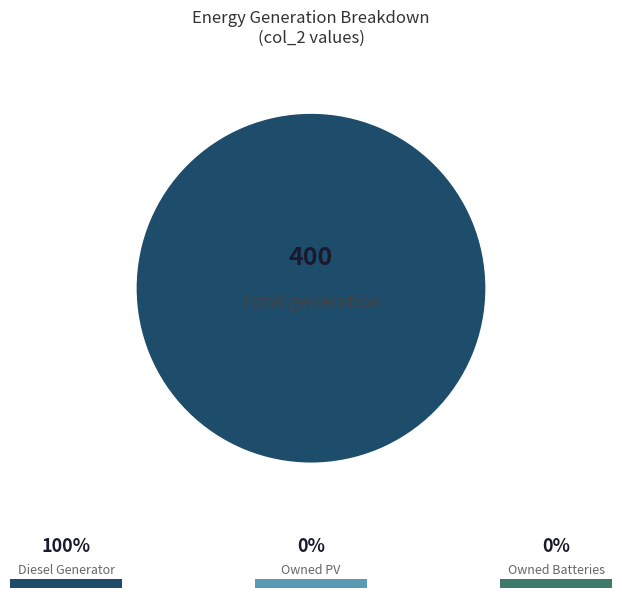

How many segments does this pie chart have?

1